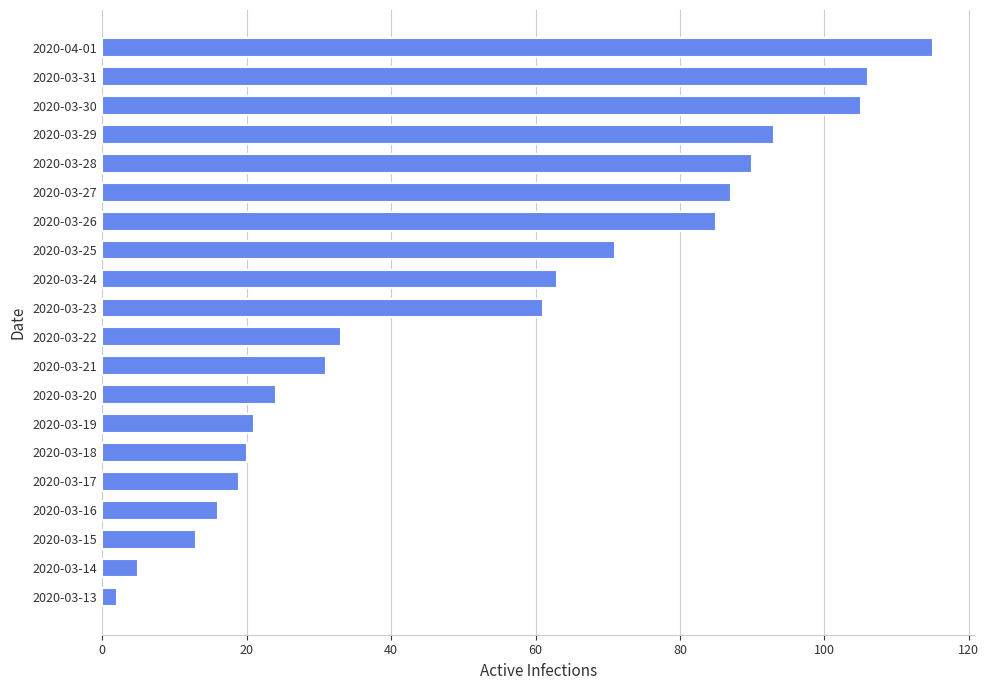

How many distinct data groups are displayed?

1